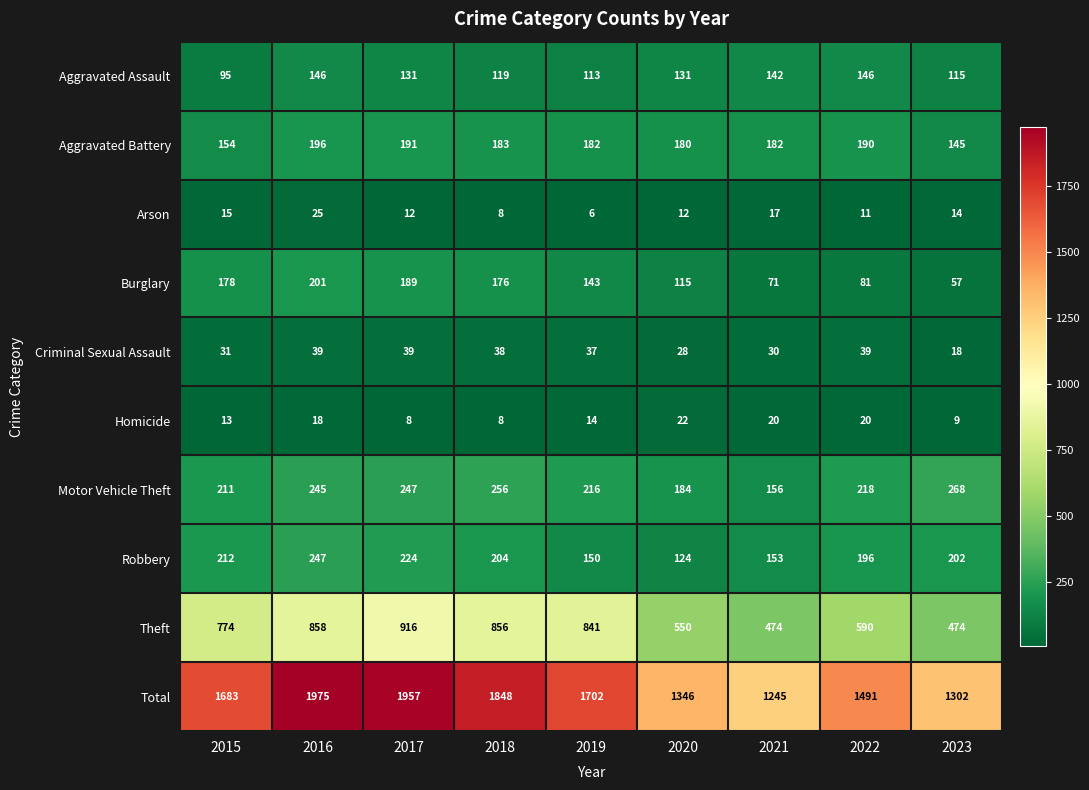

What is the difference between the second highest and minimum values in the Robbery series?

100